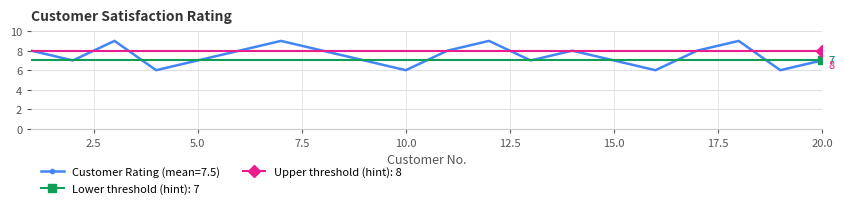

True or false: Customer Rating (mean=7.5) has more than 0 points higher than both neighbors.

True